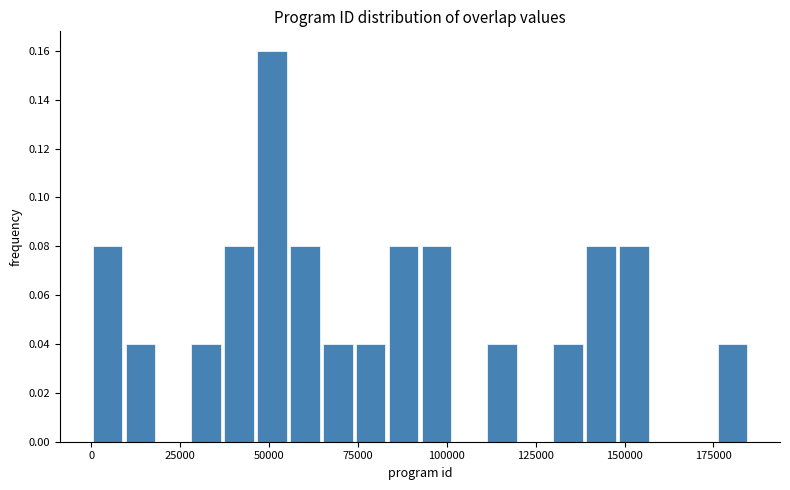

Read against the x-axis, roughly where is the centre of the tallest bar?

50000